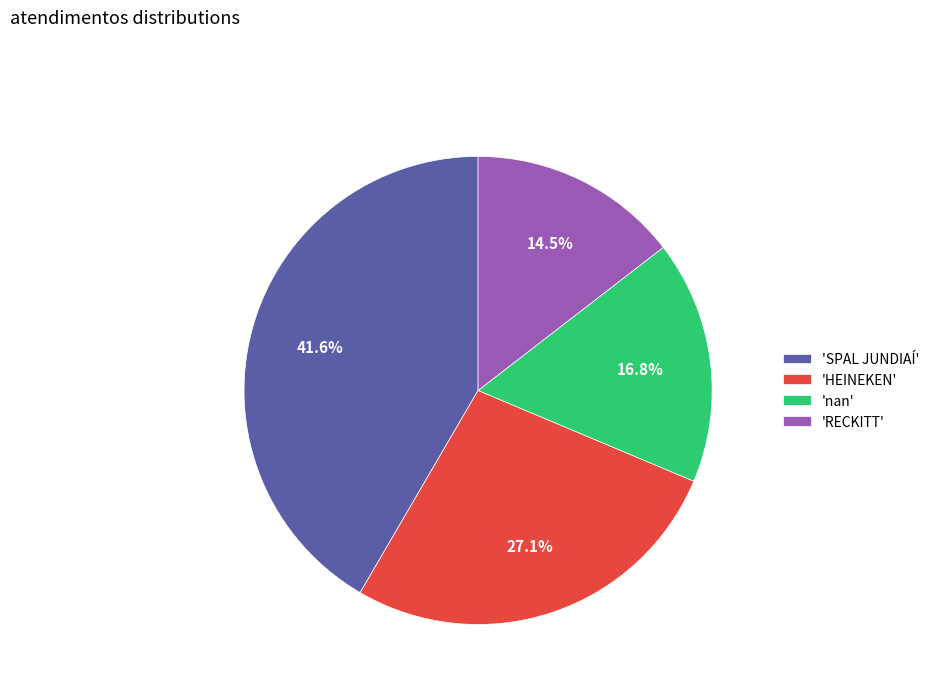

Approximately how many times larger is the value at 'SPAL JUNDIAÍ' compared to 'HEINEKEN'?

1.5